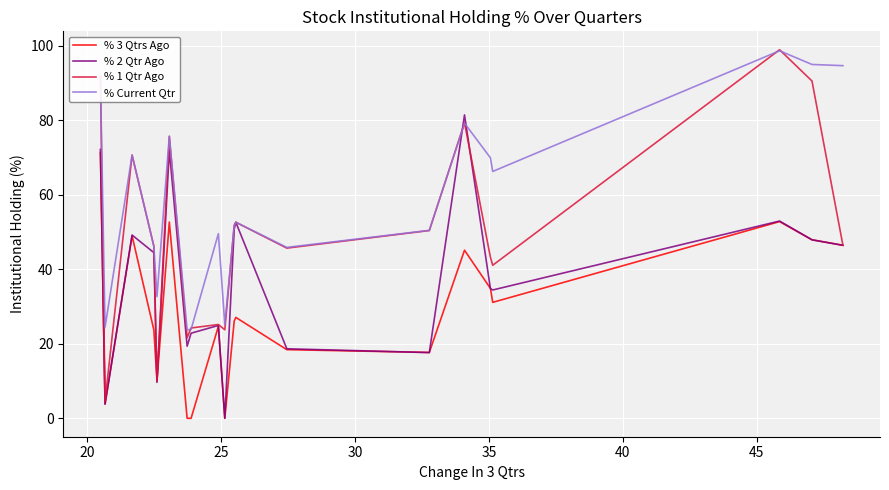

Which series has the largest range (max minus min)?

% 1 Qtr Ago